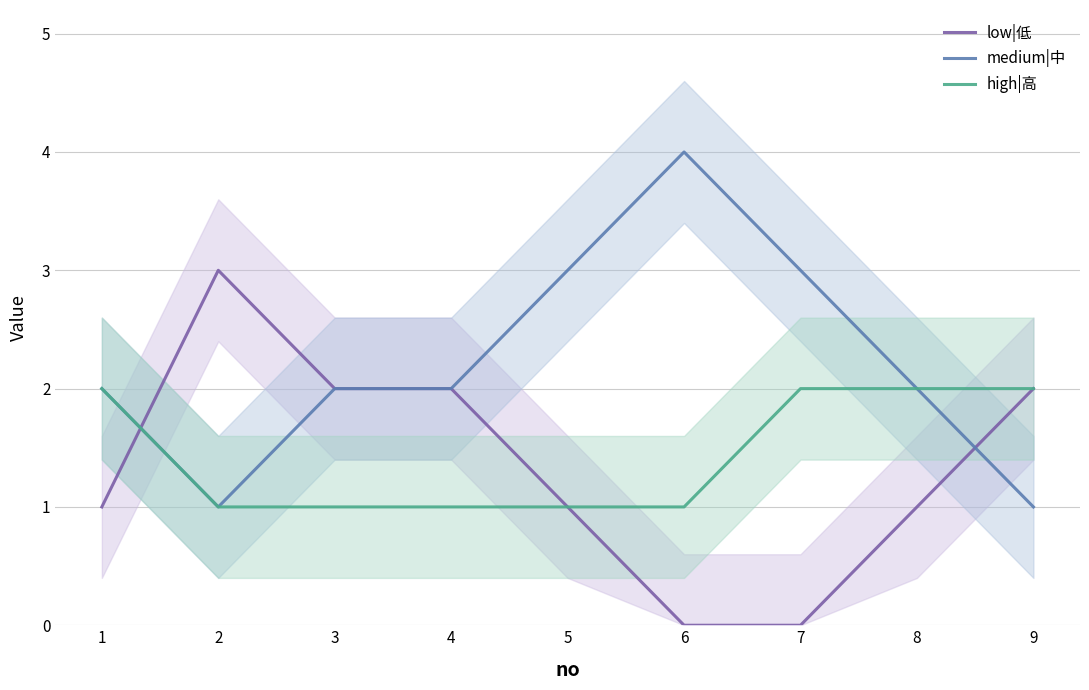

What are all the series names shown in the legend?

low|低, medium|中, high|高